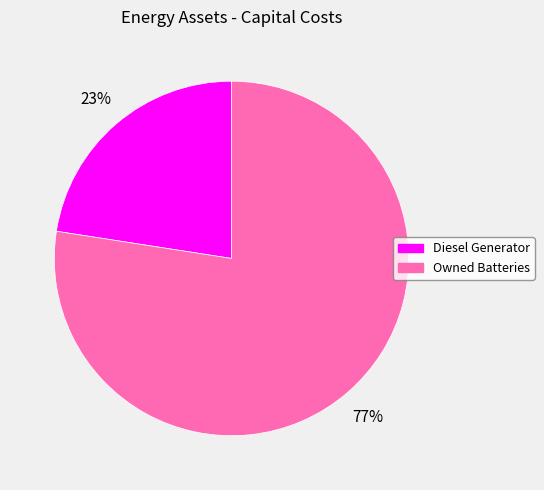

To the nearest percent, what is the average slice percentage?

50%